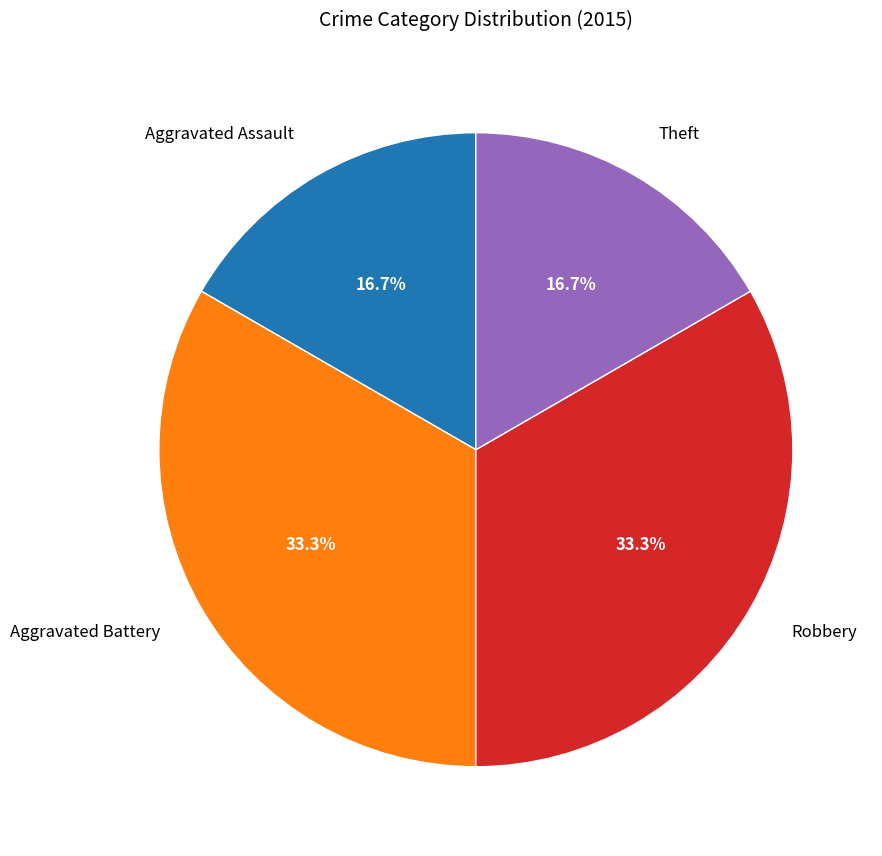

What portion of the pie excludes Aggravated Assault?

83.3%